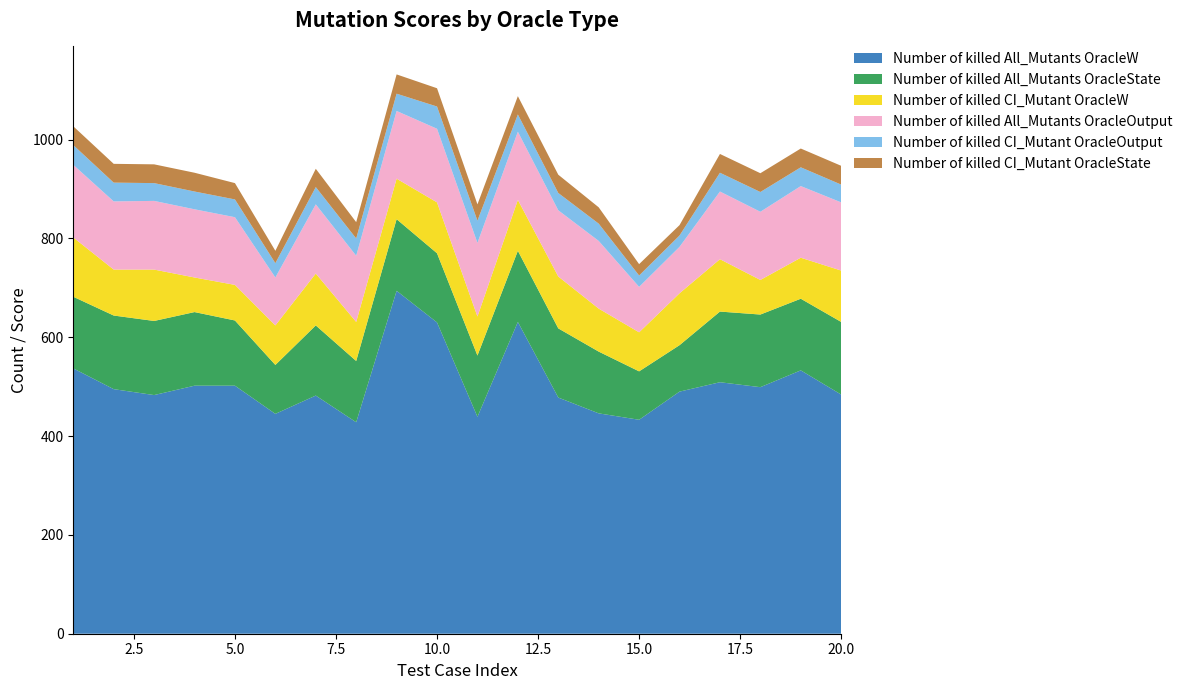

Reading left to right, transcribe all the data shown in this chart.

Number of killed All_Mutants OracleW: 1=537	2=495	3=483	4=502	5=502	6=445	7=482	8=428	9=694	10=630	11=439	12=631	13=478	14=446	15=433	16=490	17=509	18=499	19=533	20=484
Number of killed All_Mutants OracleState: 1=145	2=149	3=150	4=149	5=132	6=99	7=142	8=124	9=145	10=140	11=124	12=144	13=140	14=125	15=98	16=94	17=143	18=147	19=145	20=147
Number of killed CI_Mutant OracleW: 1=120	2=93	3=104	4=70	5=72	6=80	7=105	8=79	9=82	10=103	11=79	12=103	13=105	14=87	15=79	16=105	17=106	18=70	19=83	20=104
Number of killed All_Mutants OracleOutput: 1=147	2=138	3=139	4=138	5=137	6=97	7=140	8=134	9=137	10=149	11=149	12=138	13=134	14=137	15=92	16=94	17=137	18=138	19=145	20=138
Number of killed CI_Mutant OracleOutput: 1=40	2=38	3=36	4=36	5=36	6=29	7=35	8=35	9=35	10=45	11=45	12=35	13=35	14=35	15=23	16=23	17=38	18=40	19=38	20=36
Number of killed CI_Mutant OracleState: 1=38	2=38	3=38	4=38	5=33	6=25	7=37	8=33	9=39	10=37	11=33	12=37	13=37	14=33	15=23	16=21	17=38	18=38	19=38	20=38